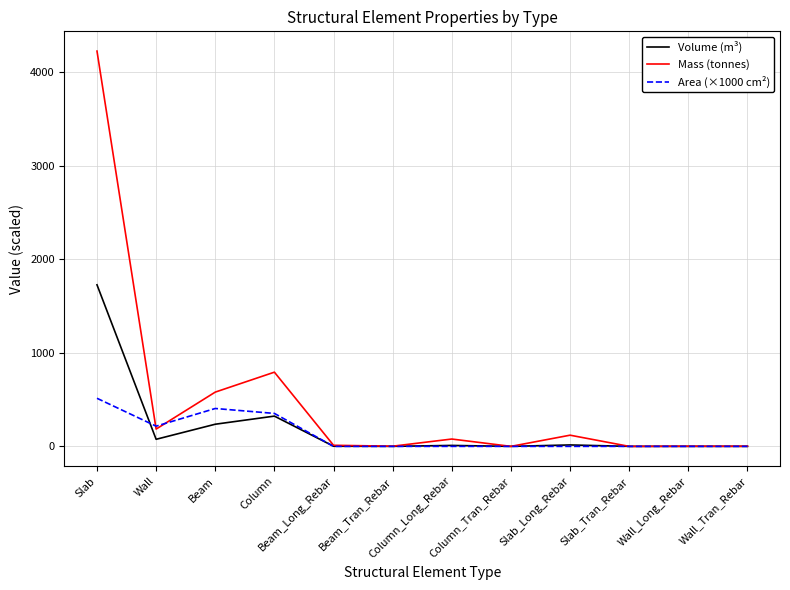

What is the difference between the highest and lowest values at Beam?

343.4